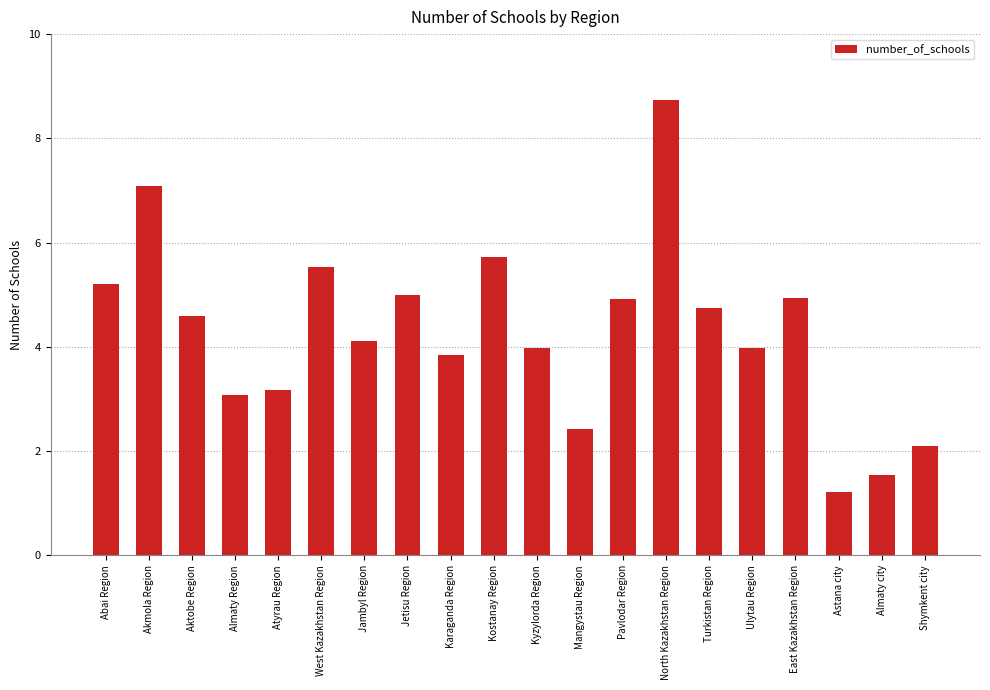

Count the number of data series in this chart.

1